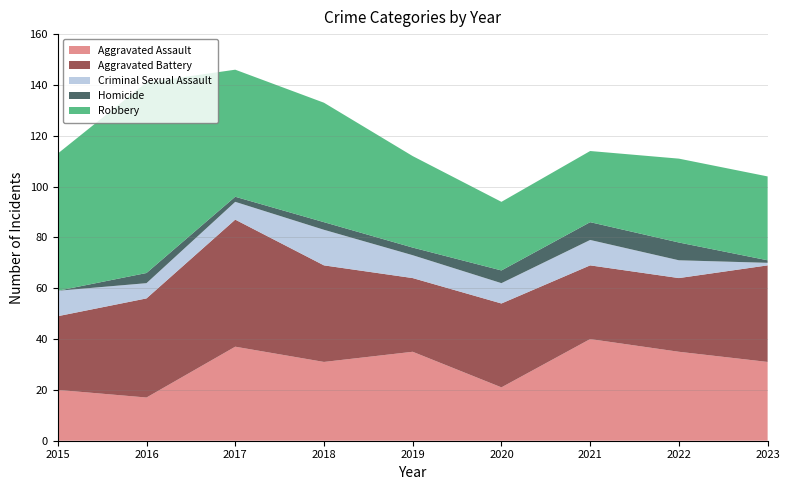

Reading left to right, extract all data points from this chart.

Aggravated Assault: 2015=20	2016=17	2017=37	2018=31	2019=35	2020=21	2021=40	2022=35	2023=31
Aggravated Battery: 2015=29	2016=39	2017=50	2018=38	2019=29	2020=33	2021=29	2022=29	2023=38
Criminal Sexual Assault: 2015=10	2016=6	2017=7	2018=14	2019=9	2020=8	2021=10	2022=7	2023=1
Homicide: 2015=0	2016=4	2017=2	2018=3	2019=3	2020=5	2021=7	2022=7	2023=1
Robbery: 2015=54	2016=75	2017=50	2018=47	2019=36	2020=27	2021=28	2022=33	2023=33